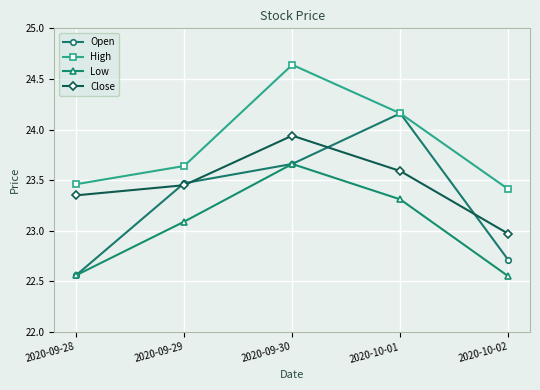

What is the average value of the Open series?

23.3